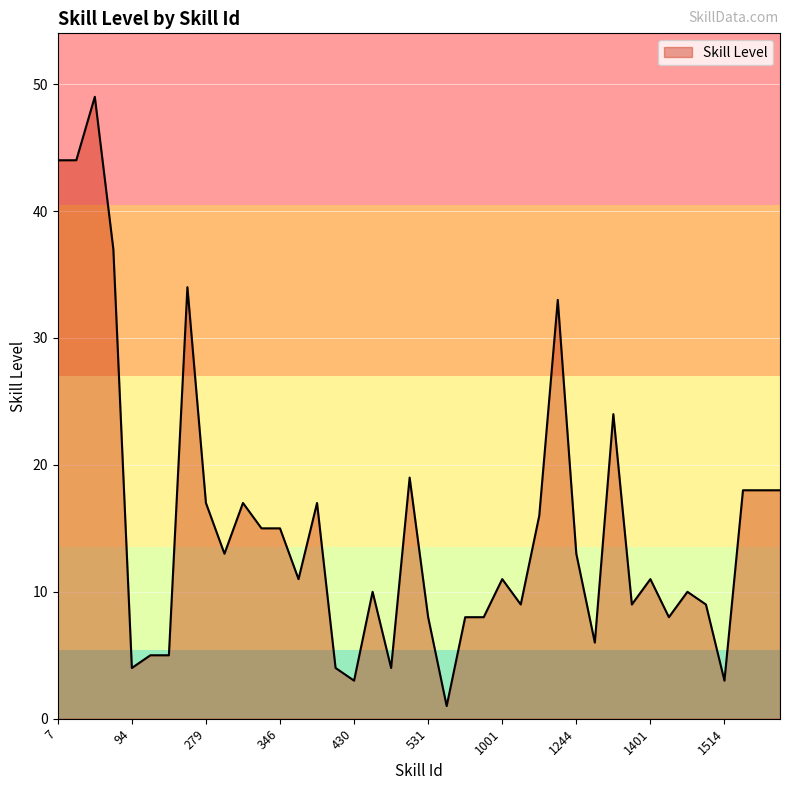

What is the sum of all values?

608